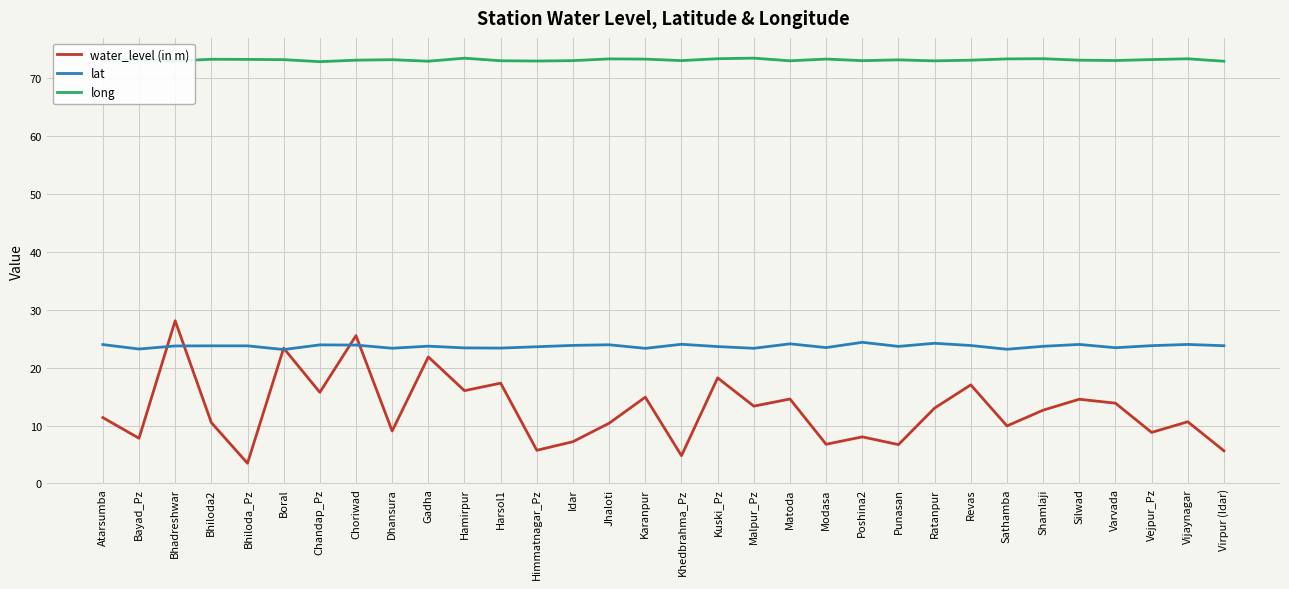

What is the total value across all series at Revas?

114.0